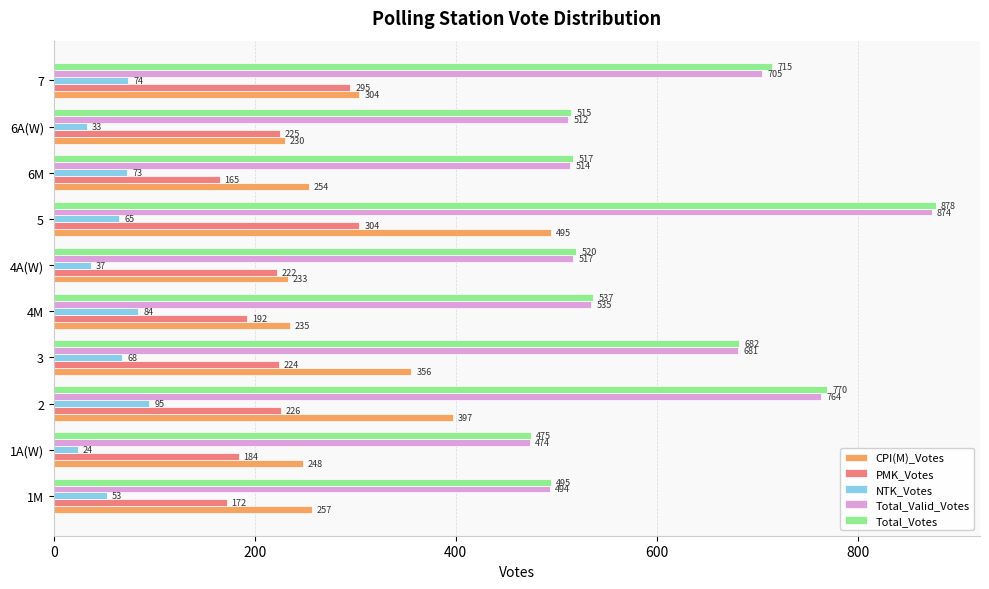

What is the difference between the Total_Votes values at 7 and 4M?

178